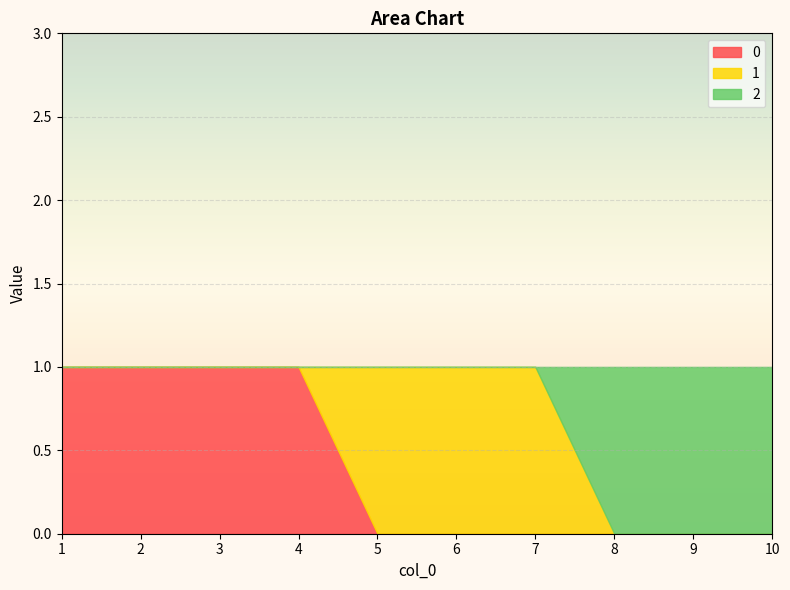

The value of 2 at 3 is 1. True or false?

False